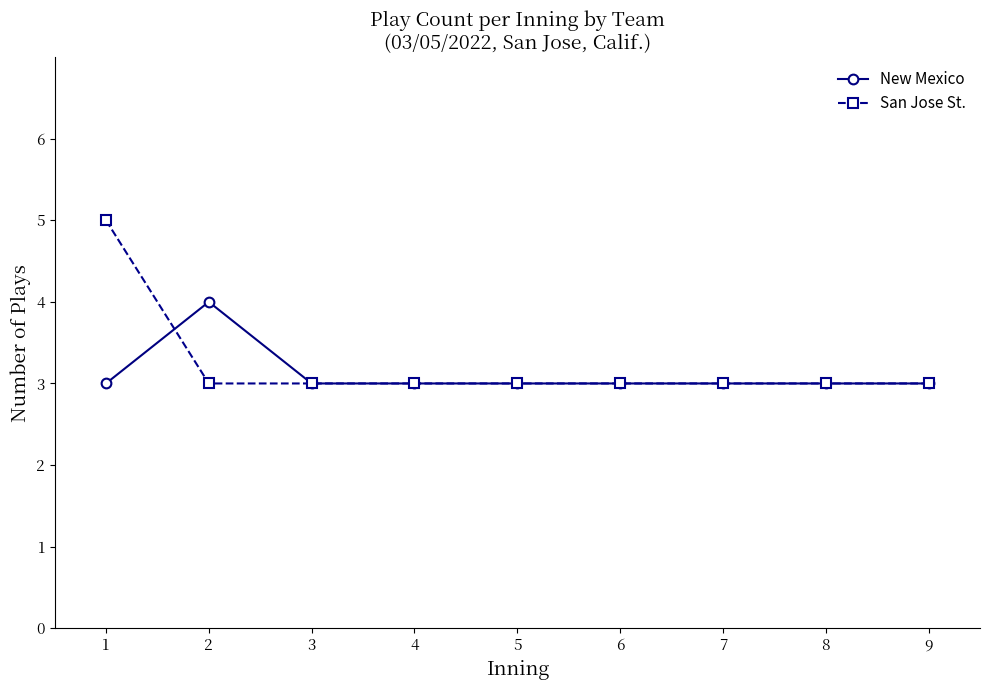

What value does the San Jose St. series have at 8?

3